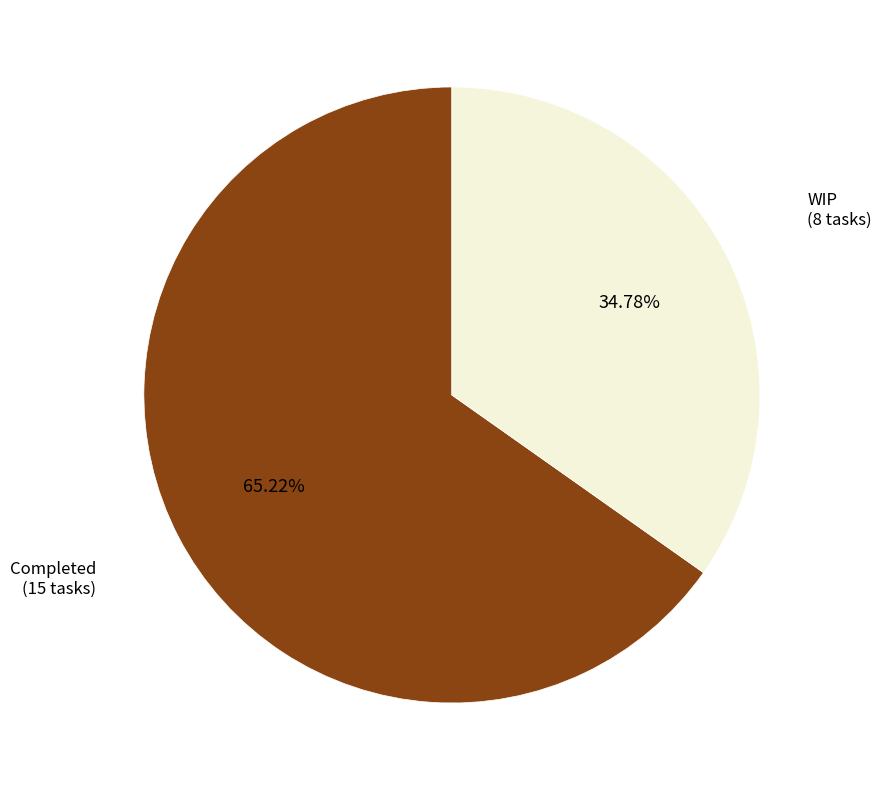

Count the number of slices in the pie.

2